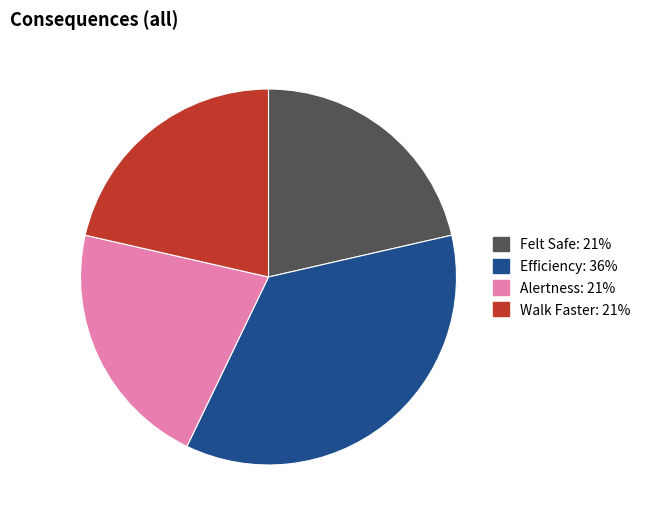

Does any single category account for the majority?

No